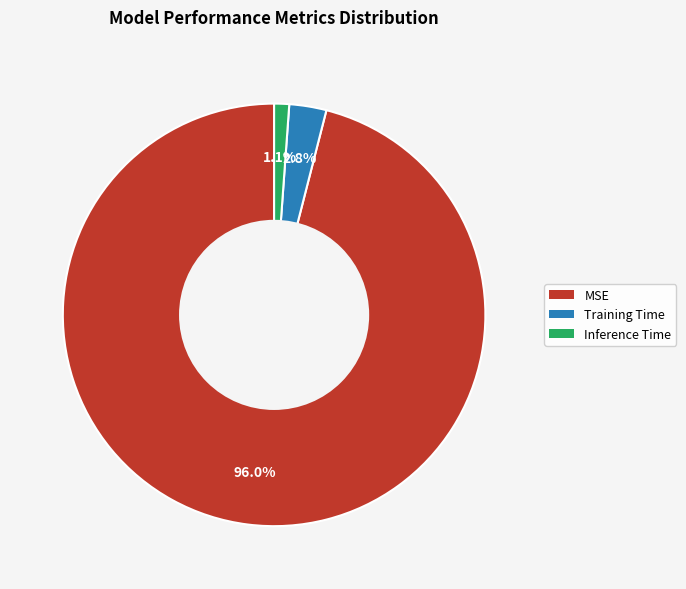

Which has a higher value, Training Time or Inference Time?

Training Time